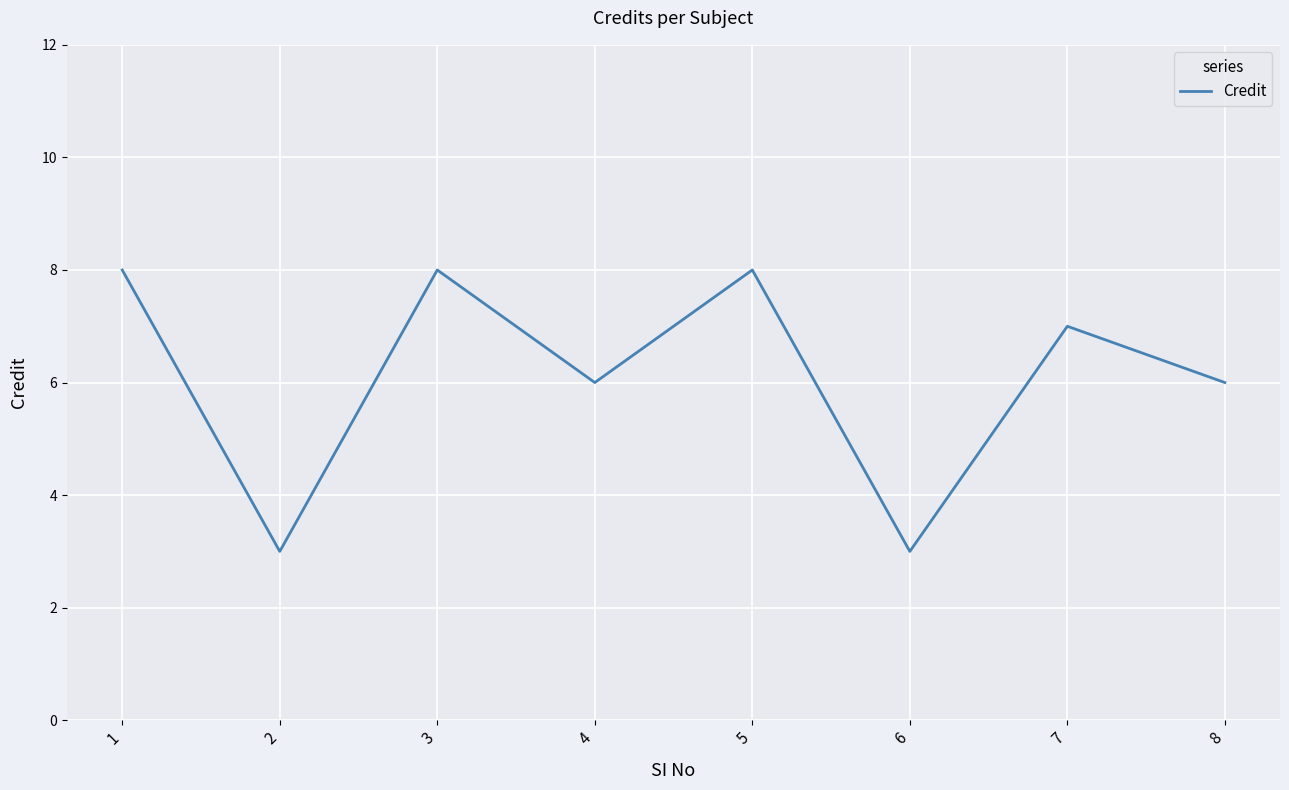

Reading left to right, list all the values displayed in this chart.

1=8	2=3	3=8	4=6	5=8	6=3	7=7	8=6